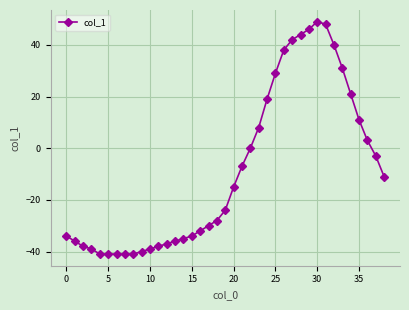

What is the smallest value displayed?

-41